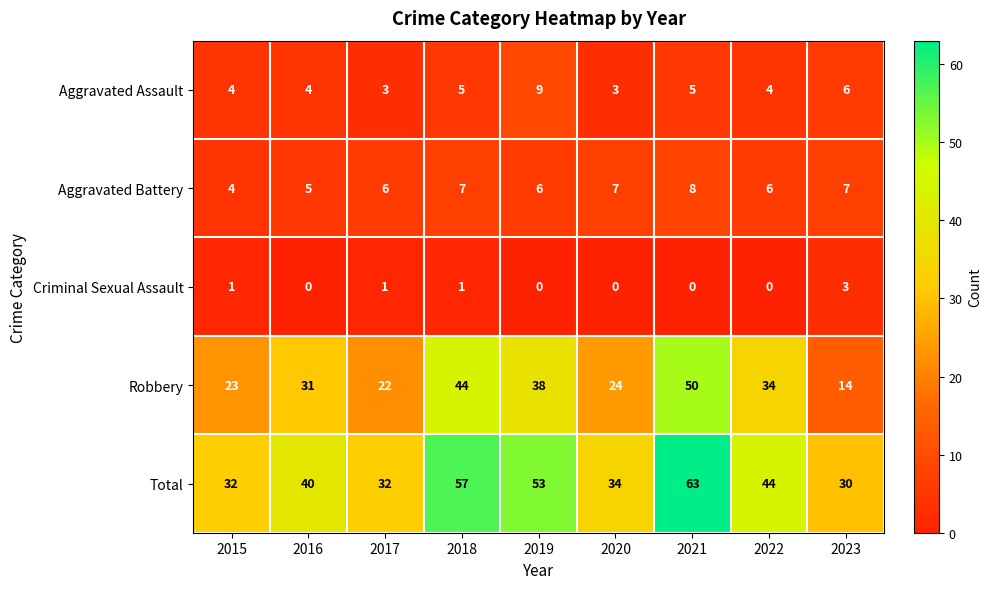

List the series in order of their peak value, lowest first.

Criminal Sexual Assault, Aggravated Battery, Aggravated Assault, Robbery, Total